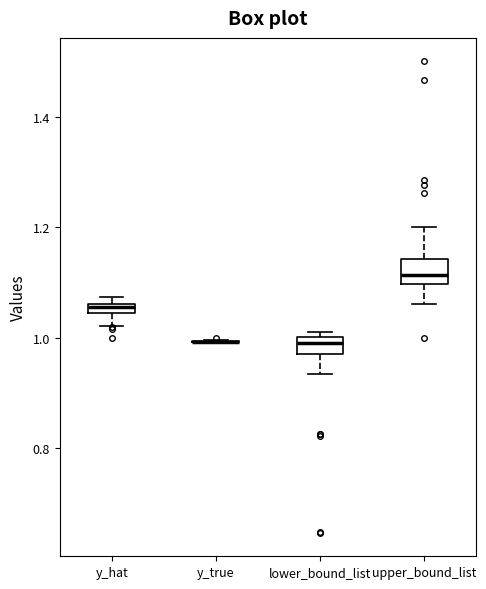

Where is the lower edge of the box for upper_bound_list on the y-axis? The values are not printed on the chart, so give them approximately, as read against the axis.

1.10